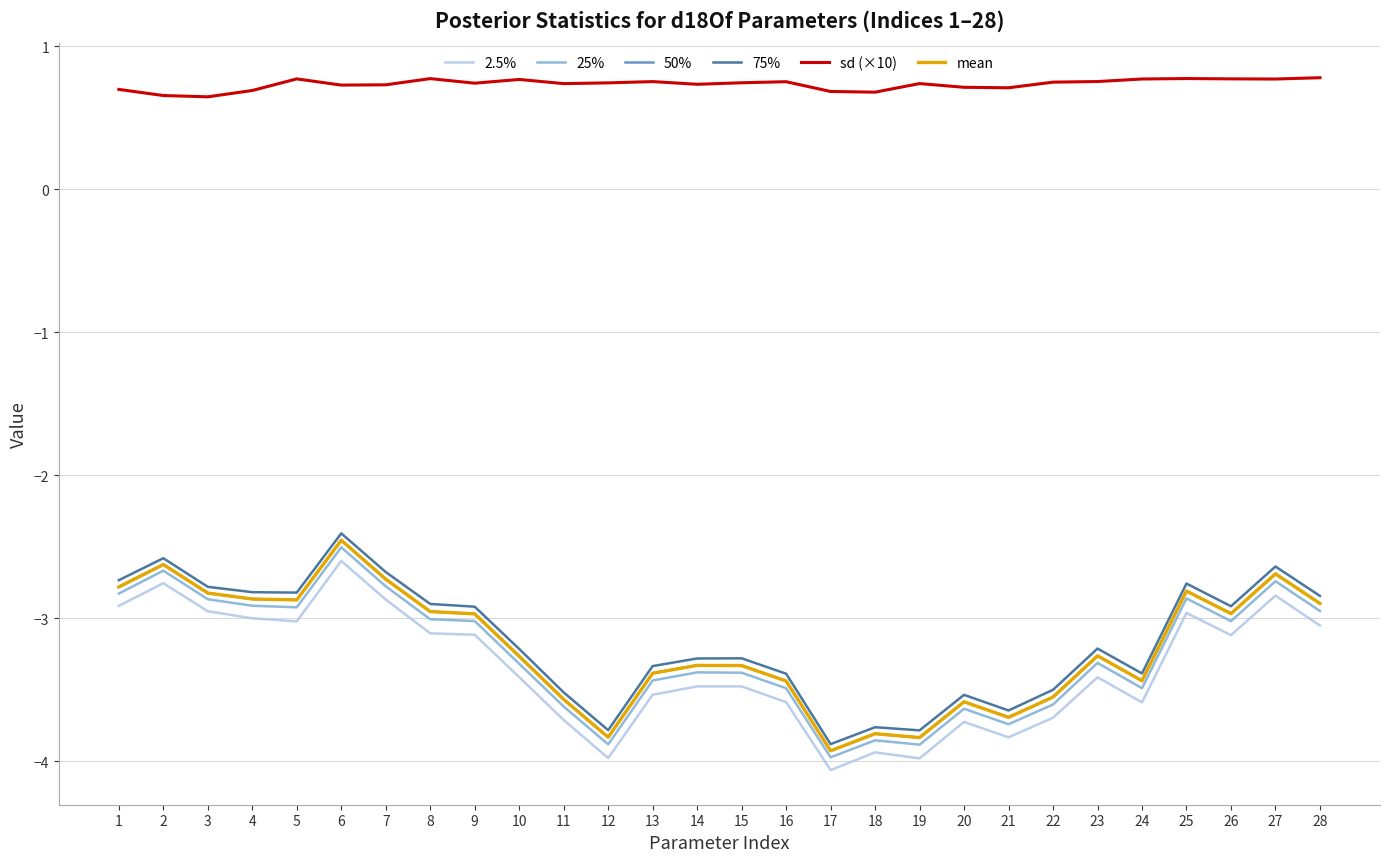

The value of sd (×10) at 11 is 0.7. True or false?

True